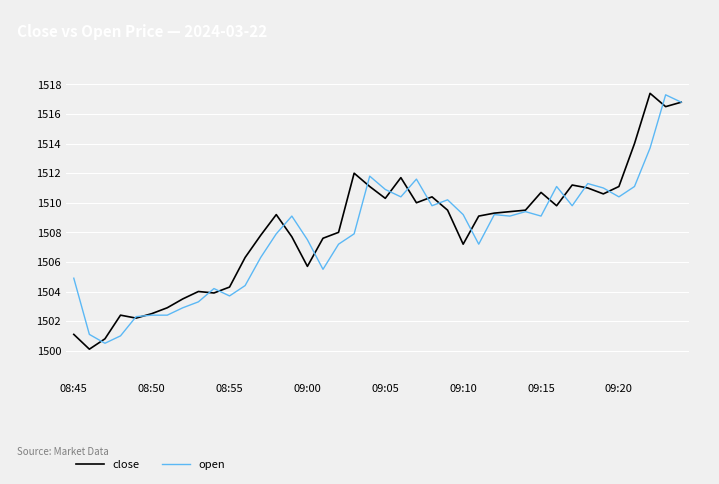

What is the lowest value of the open series?

1500.5